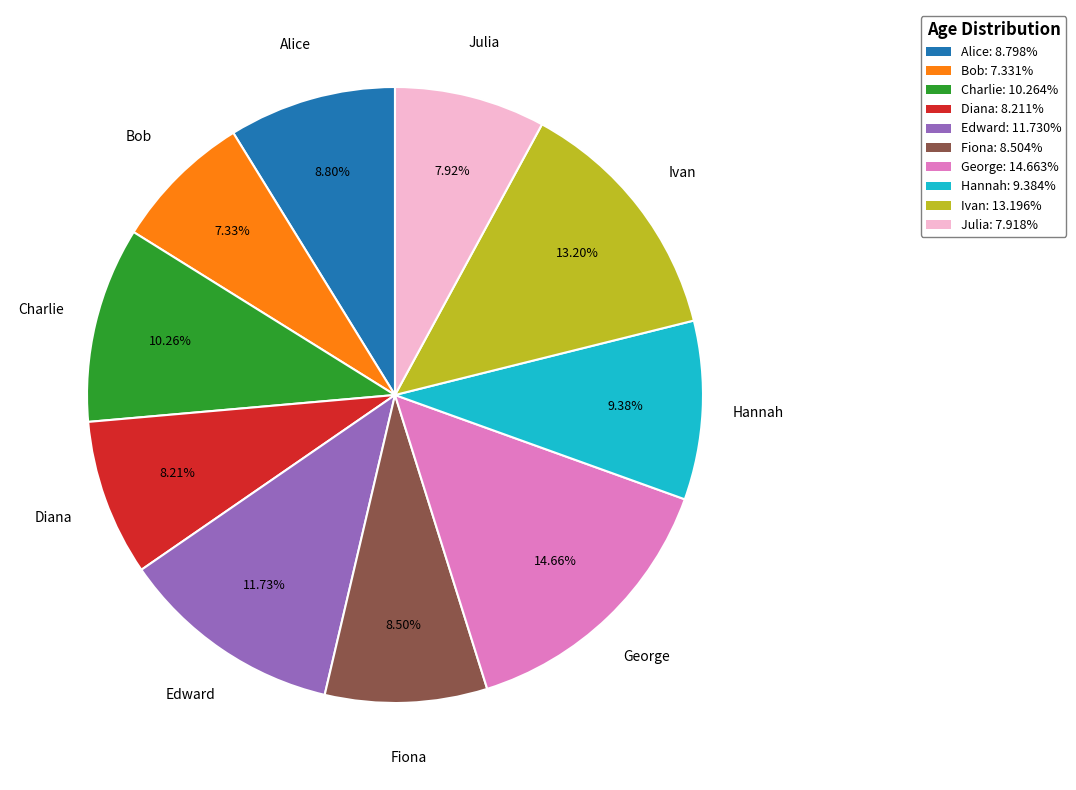

Count the number of slices in the pie.

10